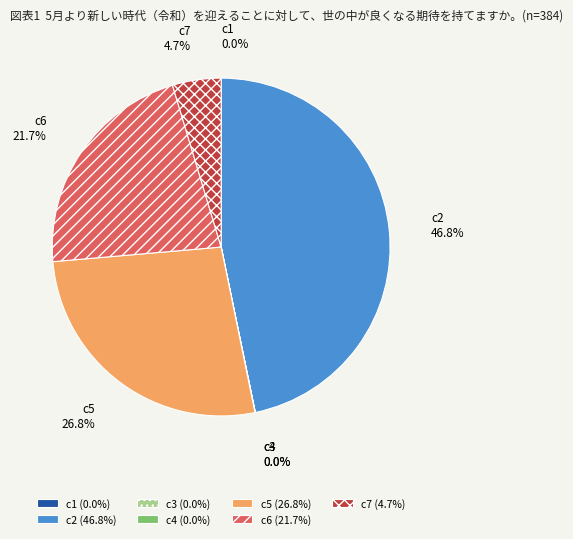

Combined, do c7 and c2 account for over 50%?

Yes